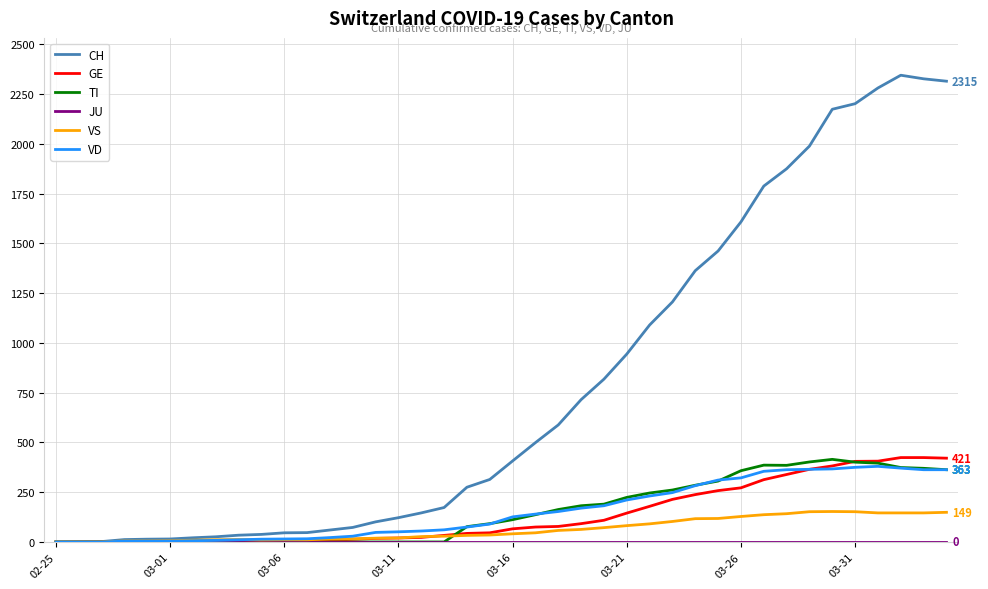

Which series has the widest spread of values?

CH